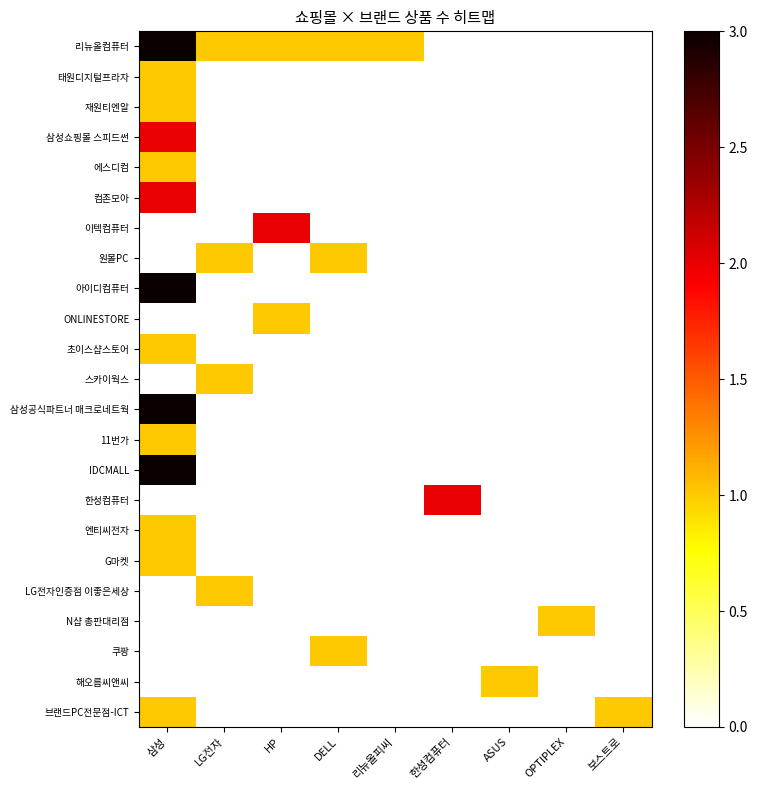

At which category is the sum across all series the highest?

삼성